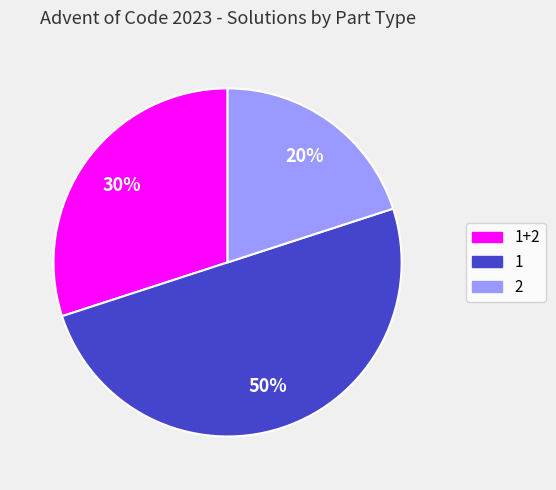

The 1 slice represents 60% of the pie. True or false?

False